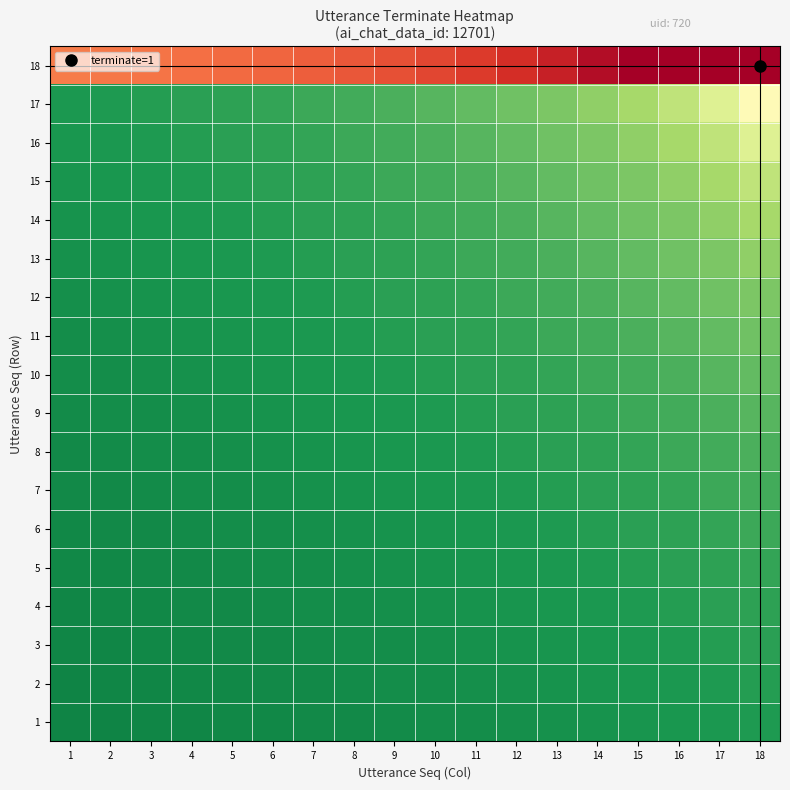

Rank the series at 5 from highest to lowest value.

18, 17, 16, 15, 14, 13, 12, 11, 10, 9, 8, 7, 6, 5, 4, 3, 2, 1